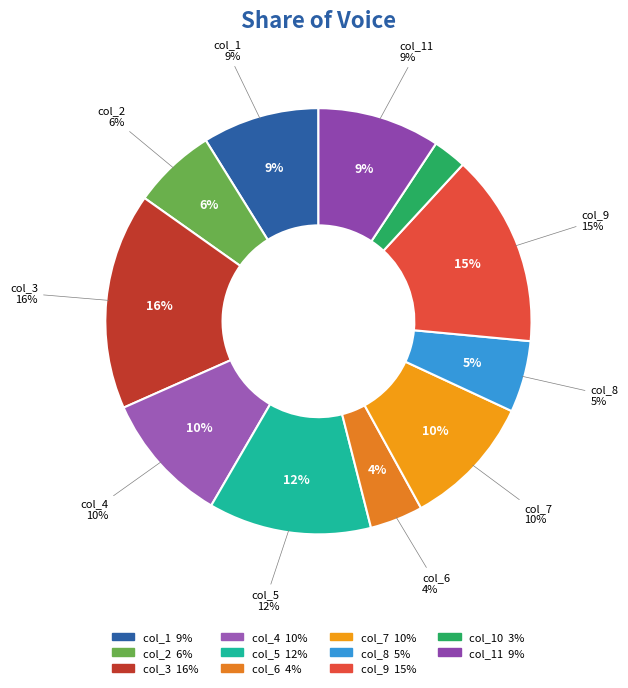

How many slices are in this pie chart?

11